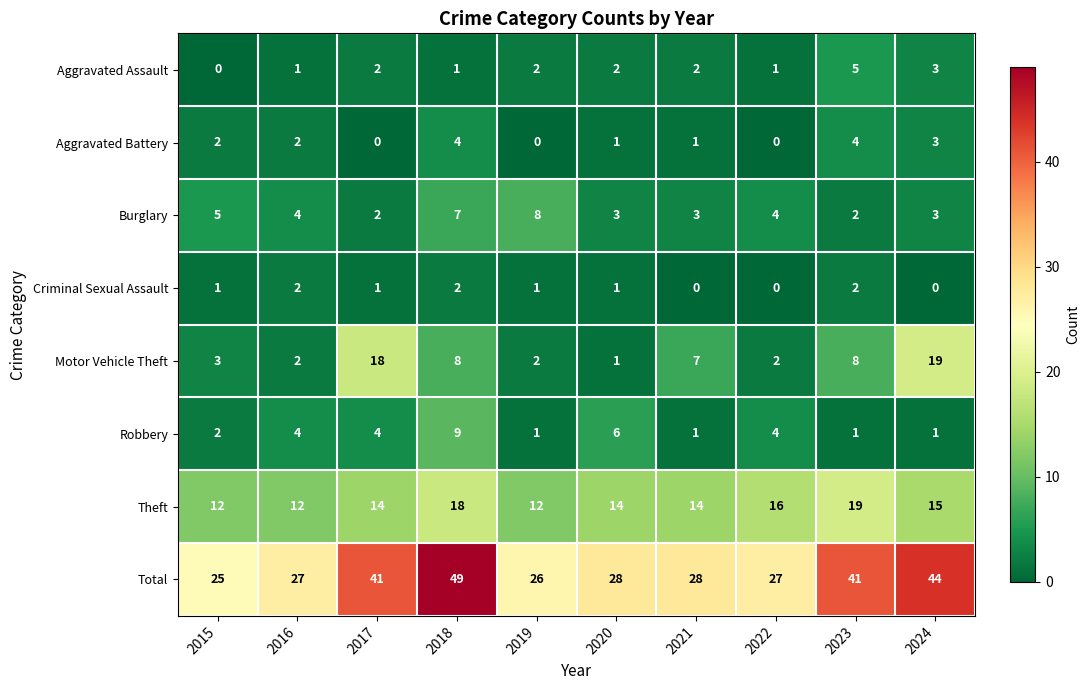

Which category has the highest value in the Burglary series?

2019